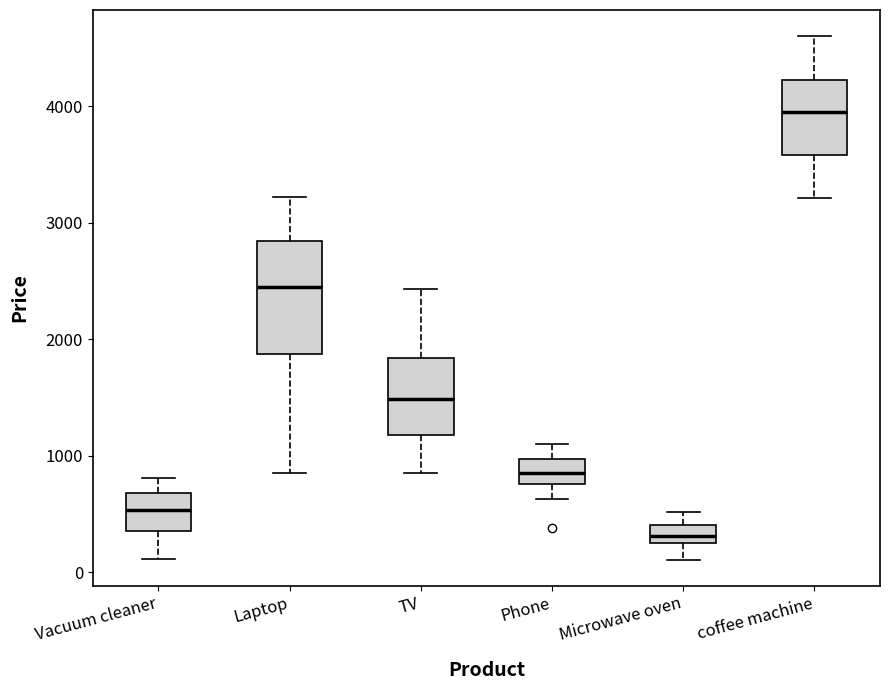

Reading left to right, read every box against the y-axis: the position of its median line, the range the box covers, and the ends of its whiskers. The values are not printed on the chart, so give them approximately, as read against the axis.

Vacuum cleaner: median 500, box 400 to 700, whiskers 100 to 800
Laptop: median 2500, box 1900 to 2800, whiskers 900 to 3200
TV: median 1500, box 1200 to 1800, whiskers 900 to 2400
Phone: median 900, box 800 to 1000, whiskers 600 to 1100
Microwave oven: median 300 (inside the box), box 300 to 400, whiskers 100 to 500
coffee machine: median 3900, box 3600 to 4200, whiskers 3200 to 4600